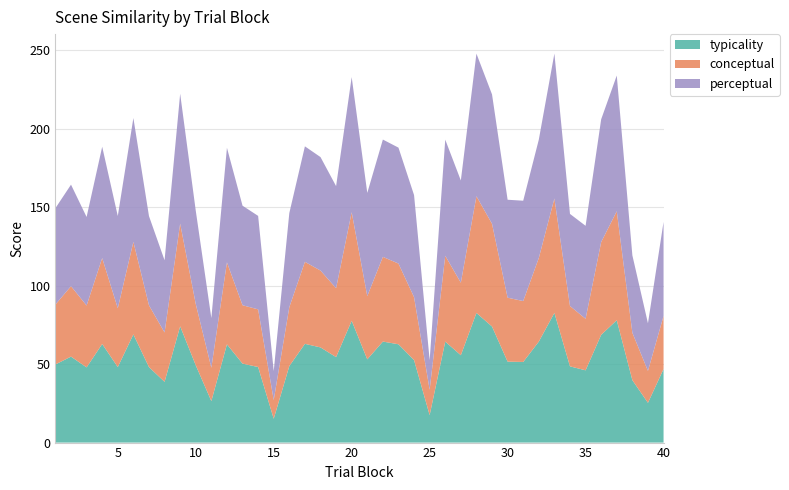

Reading left to right, list all the values displayed in this chart.

typicality: 1=49.8	2=54.8	3=47.9	4=62.9	5=48.1	6=69.0	7=48.1	8=38.7	9=74.1	10=49.3	11=26.5	12=62.6	13=50.3	14=48.2	15=15.2	16=48.8	17=63.0	18=60.7	19=54.5	20=77.7	21=53.1	22=64.4	23=62.7	24=52.6	25=17.5	26=64.4	27=55.7	28=82.7	29=74.0	30=51.6	31=51.4	32=64.4	33=82.7	34=48.6	35=46.1	36=68.7	37=78.0	38=39.8	39=25.3	40=46.9
conceptual: 1=38.2	2=44.9	3=39.4	4=54.8	5=37.5	6=59.0	7=39.4	8=31.5	9=65.5	10=39.1	11=21.3	12=52.2	13=37.2	14=36.8	15=11.9	16=37.6	17=52.3	18=49.0	19=43.9	20=69.2	21=40.3	22=54.0	23=51.5	24=40.1	25=16.2	26=54.7	27=46.2	28=74.4	29=65.5	30=40.8	31=38.8	32=53.3	33=72.9	34=38.5	35=32.8	36=59.1	37=69.5	38=30.2	39=20.3	40=33.8
perceptual: 1=61.4	2=64.7	3=56.5	4=71.0	5=58.8	6=79.0	7=56.9	8=46.0	9=82.8	10=59.5	11=31.6	12=73.0	13=63.5	14=59.6	15=18.5	16=60.0	17=73.6	18=72.3	19=65.1	20=86.1	21=65.8	22=74.8	23=73.9	24=65.1	25=18.9	26=74.0	27=65.2	28=90.9	29=82.5	30=62.4	31=64.0	32=75.4	33=92.4	34=58.7	35=59.3	36=78.3	37=86.5	38=49.4	39=30.3	40=59.9